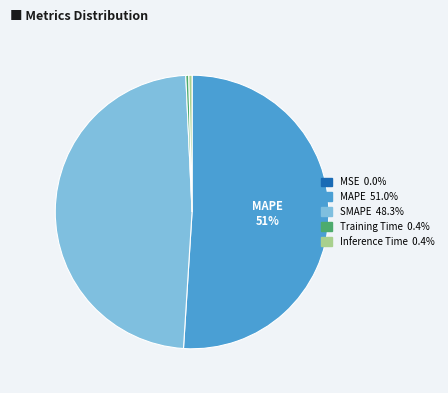

To the nearest percent, what is the average slice percentage?

20%